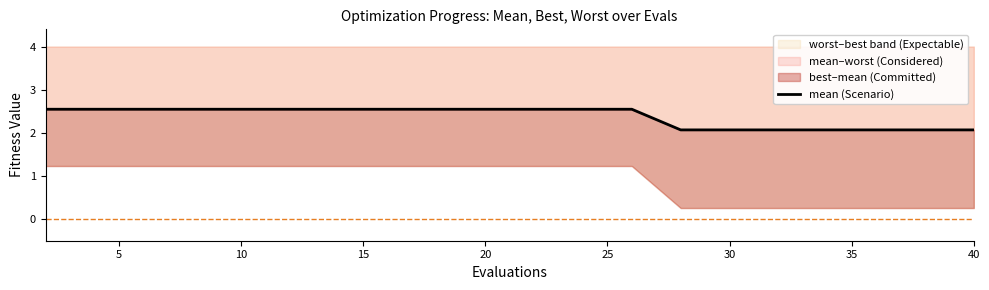

Does the chart display data point markers on the line(s)?

No